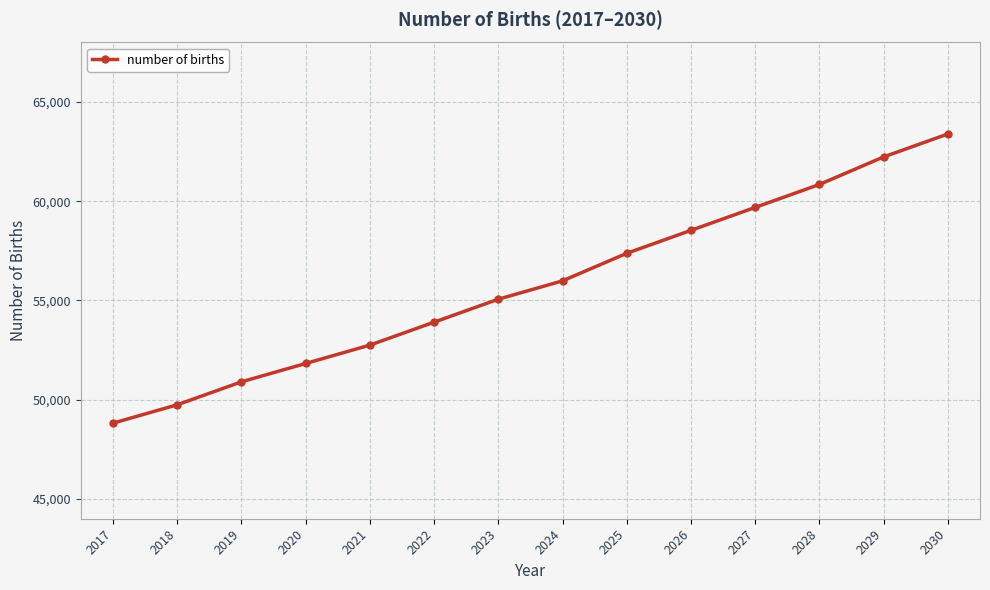

Reading left to right, what are all the values shown in this chart?

2017=48815.7	2018=49741.1	2019=50897.9	2020=51823.3	2021=52748.7	2022=53905.5	2023=55062.3	2024=55987.7	2025=57375.8	2026=58532.6	2027=59689.3	2028=60846.1	2029=62234.2	2030=63391.0